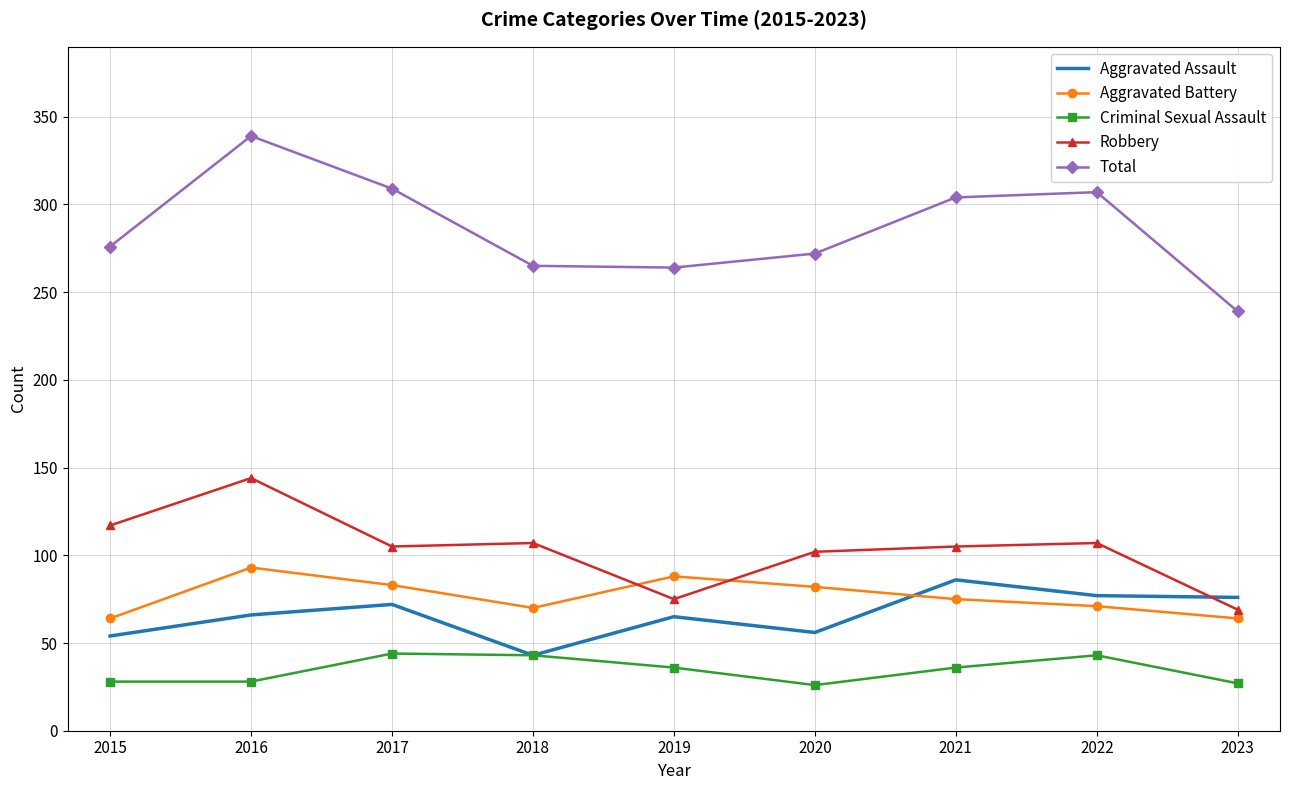

What are all the series names shown in the legend?

Aggravated Assault, Aggravated Battery, Criminal Sexual Assault, Robbery, Total